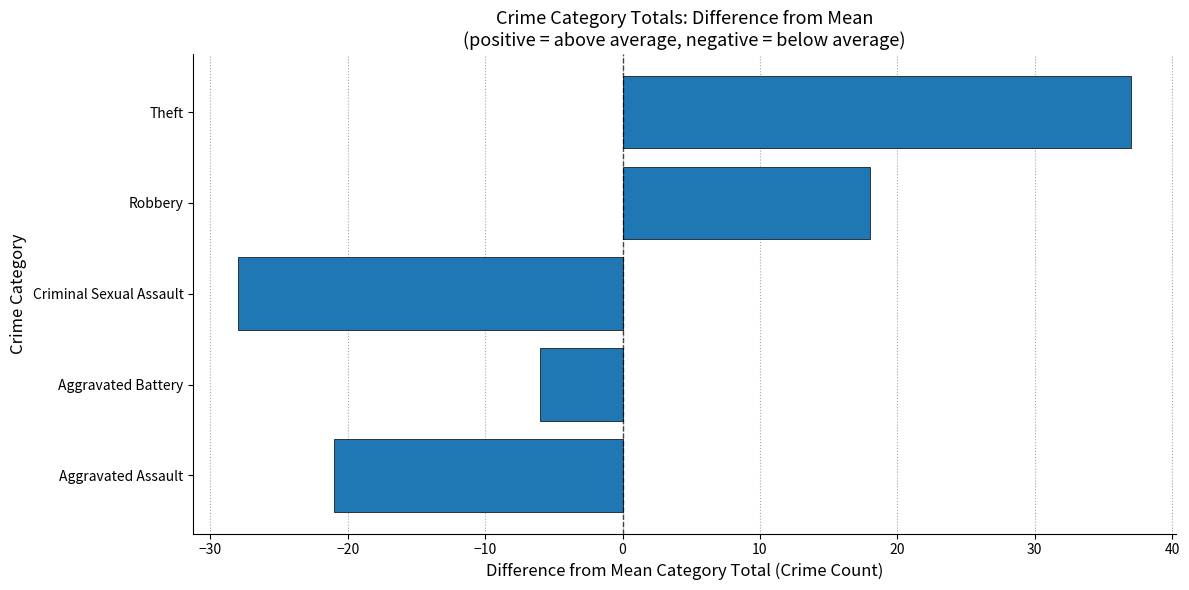

At which label is the value closest to 4?

Aggravated Battery